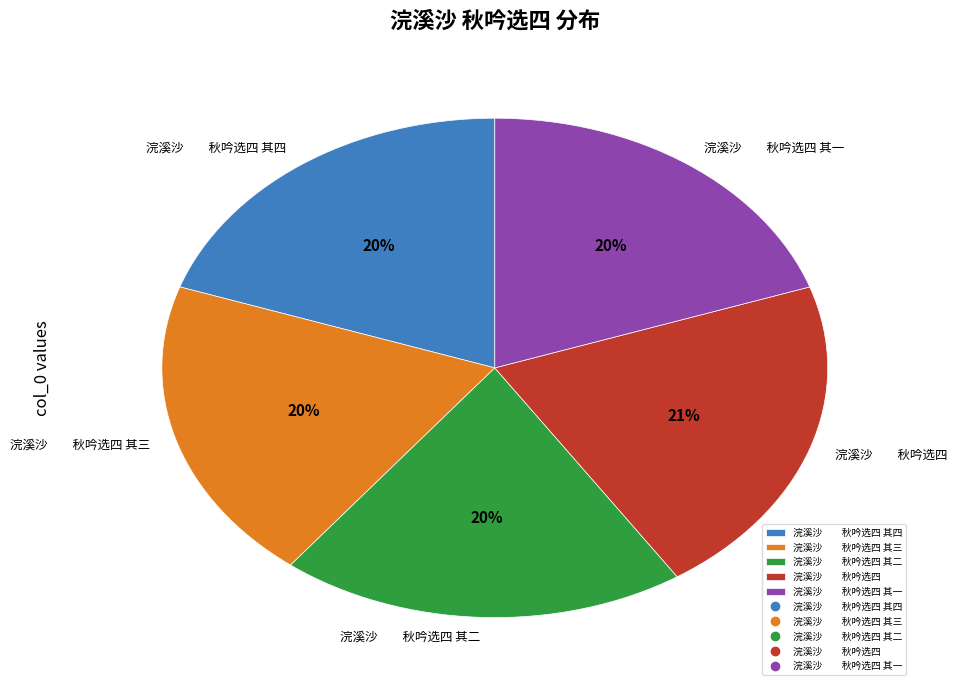

Does any single category account for the majority?

No